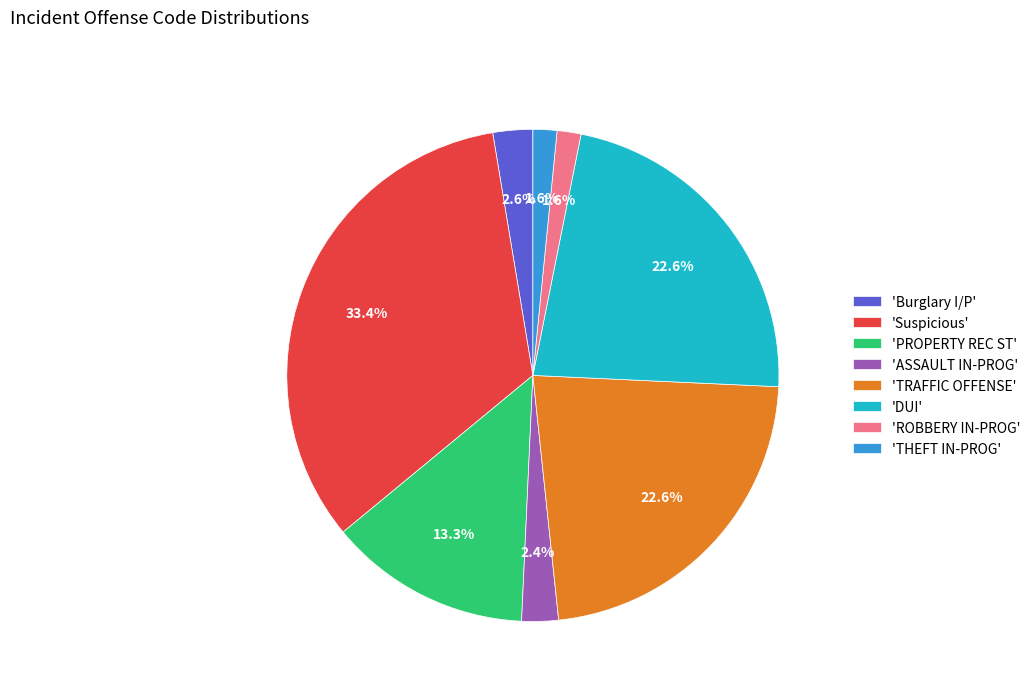

Combined, what portion of the pie is 'Suspicious' and 'PROPERTY REC ST'?

46.7%